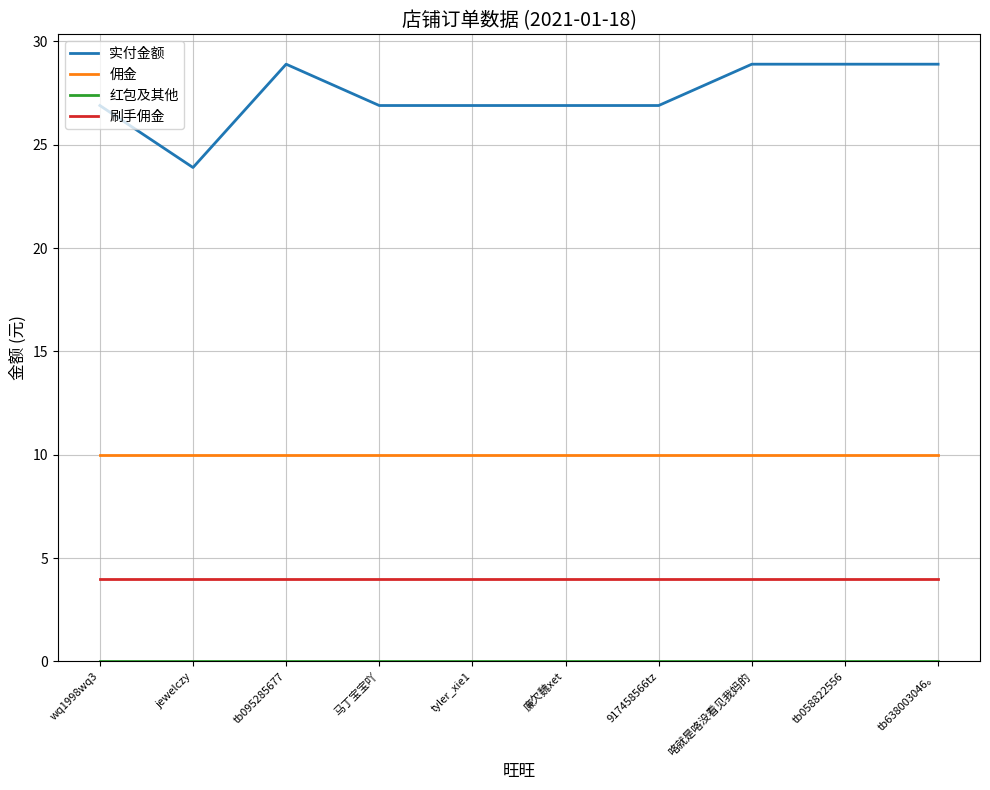

What is the highest value of the 佣金 series?

10.0